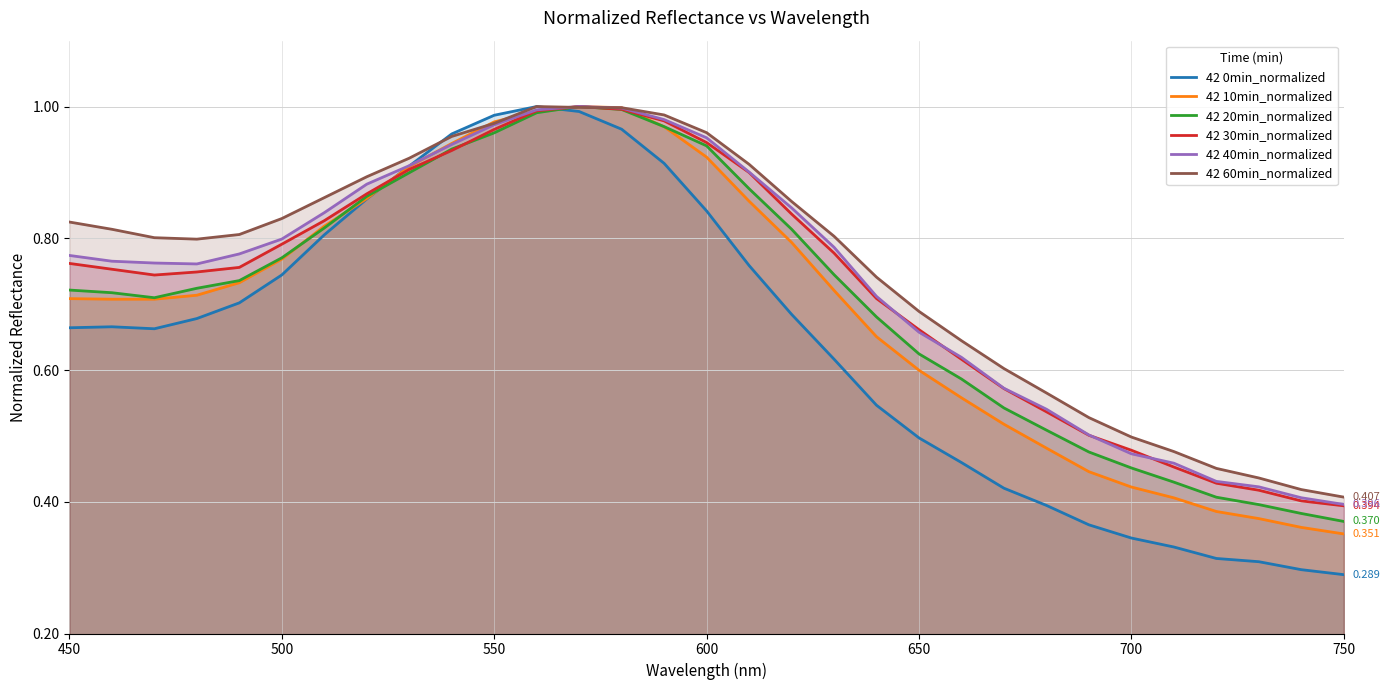

How many interior local valleys does the 42 0min_normalized series have?

1